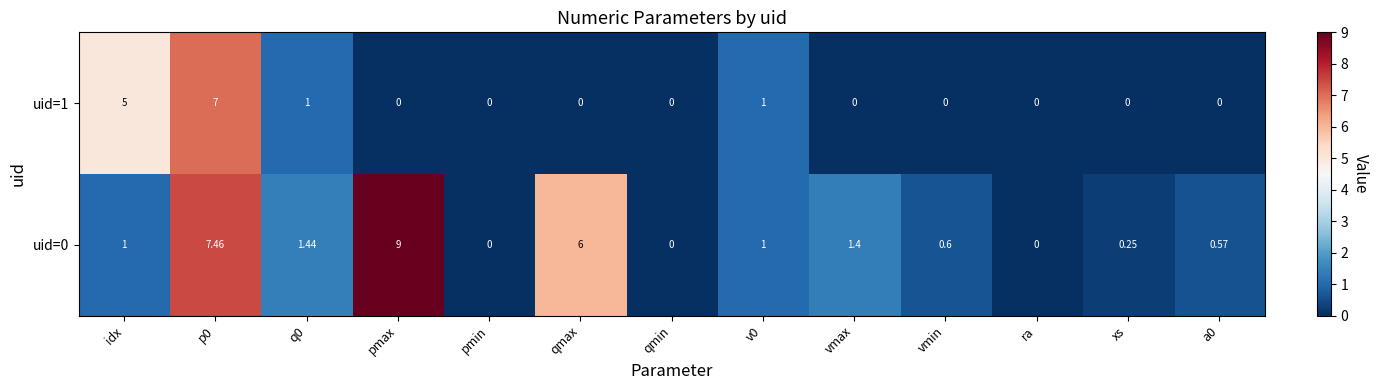

How many data points does each series have?

13